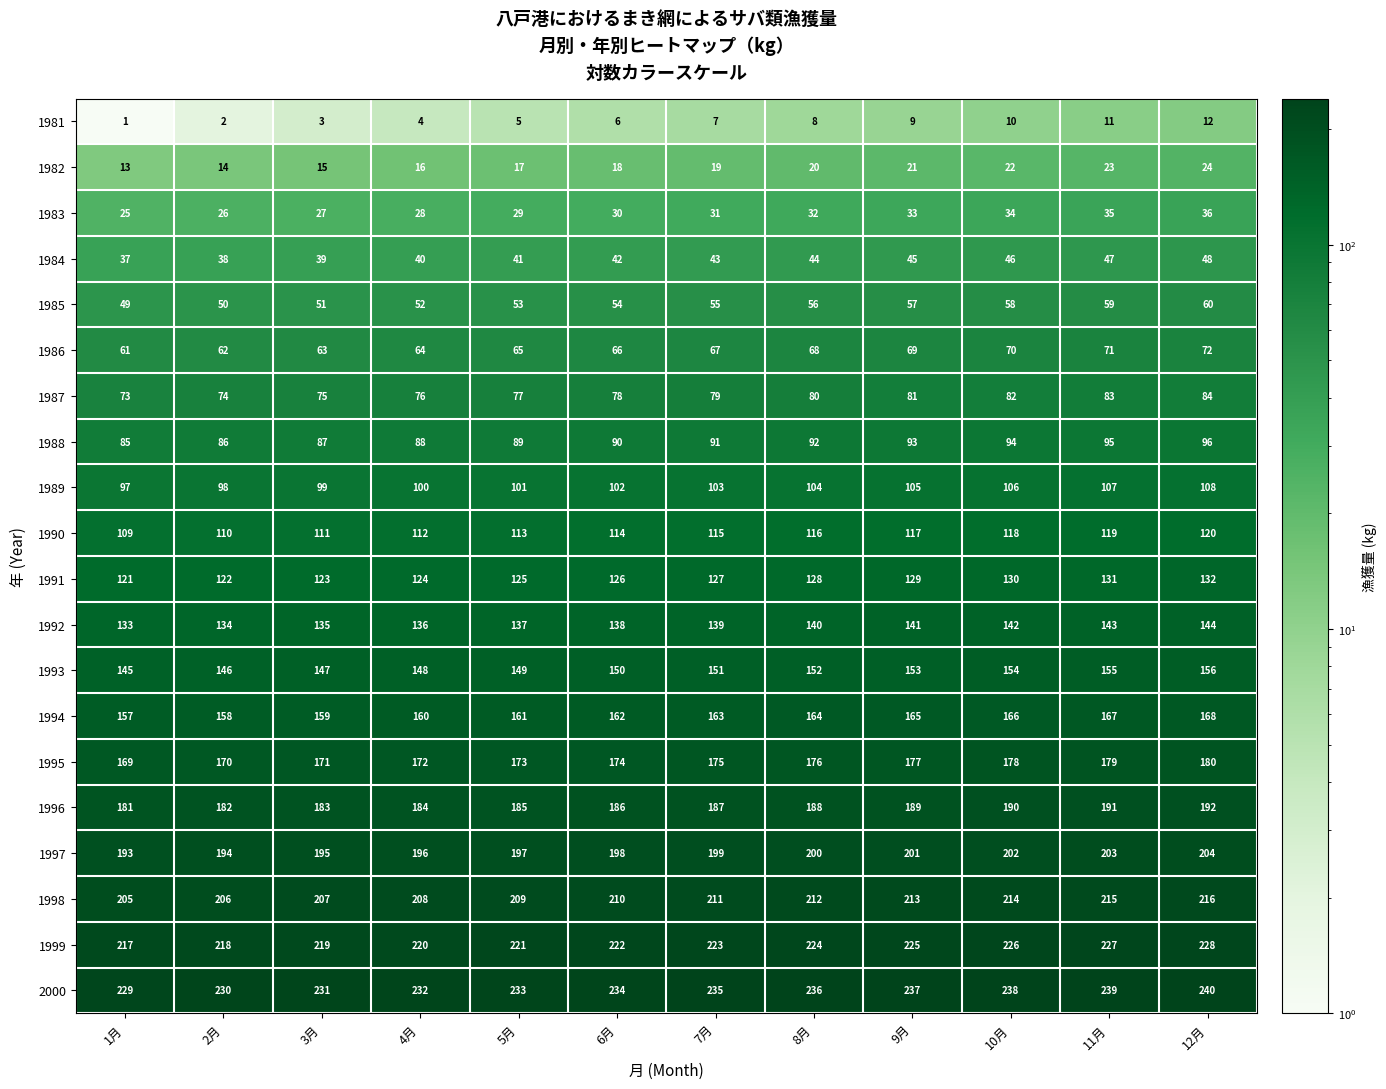

At which category does the chart reach its minimum across all series?

1月